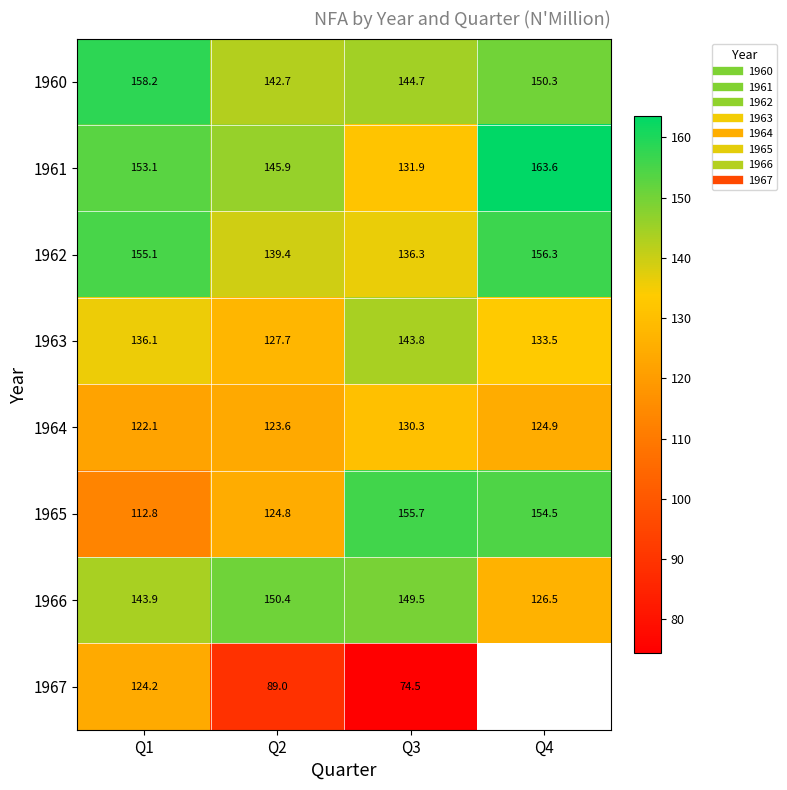

Which has a higher value, Q3 or Q2?

Q3